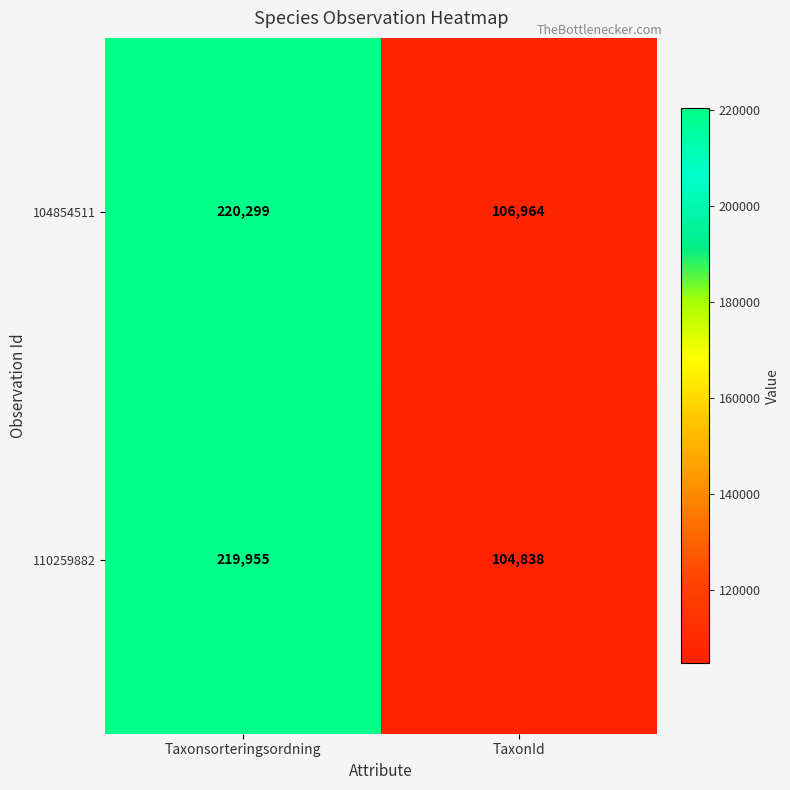

What is the smallest value displayed?

104838